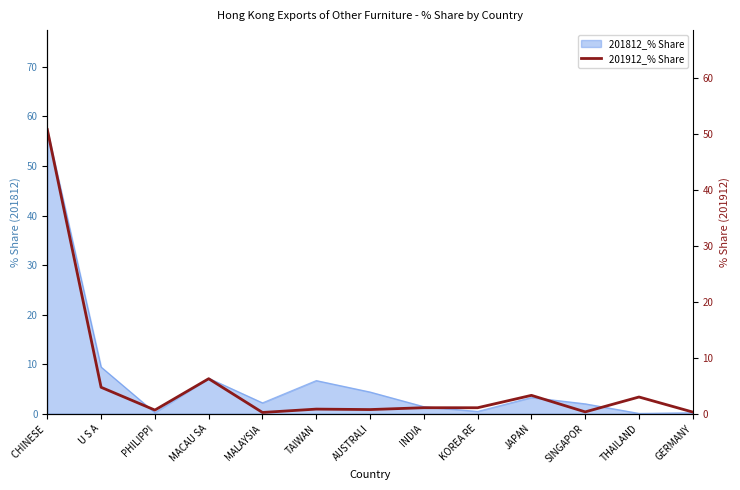

Does the chart have visible grid lines?

No